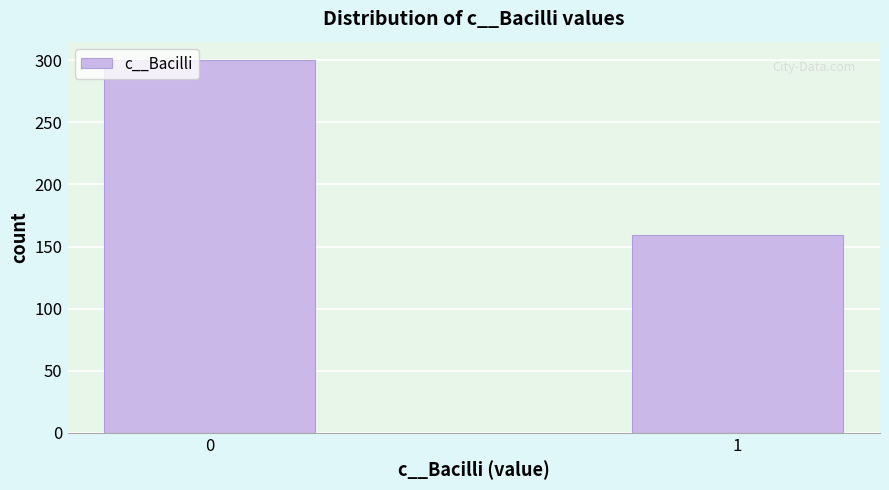

Reading left to right, what are all the values shown in this chart?

0=300	1=159